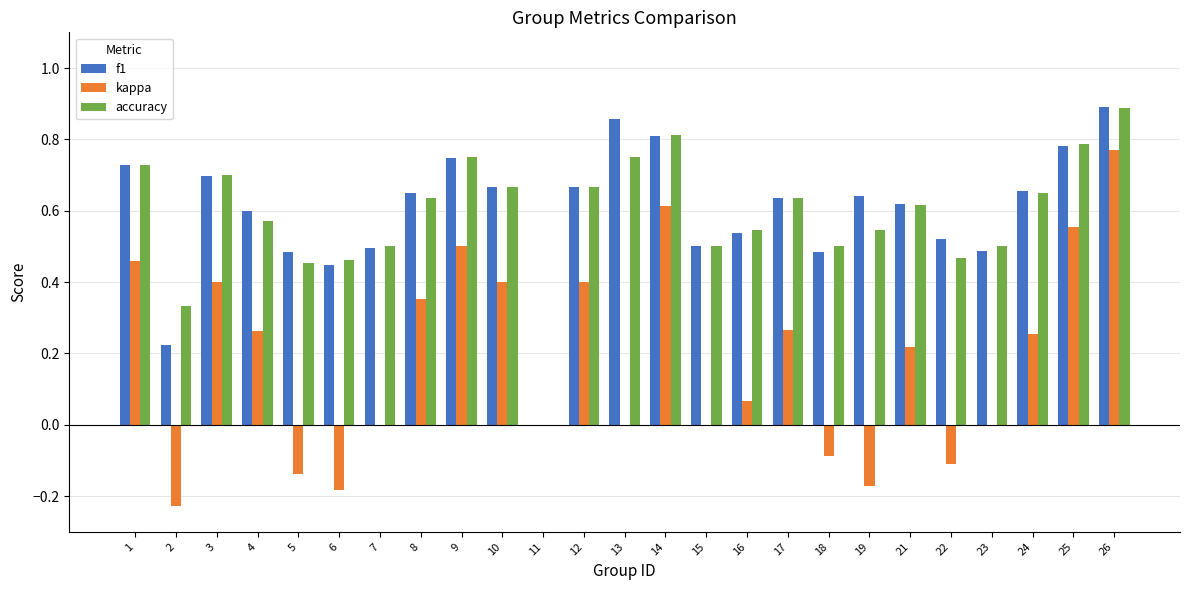

Is the value of f1 at 7 greater than the value of accuracy at 17?

No